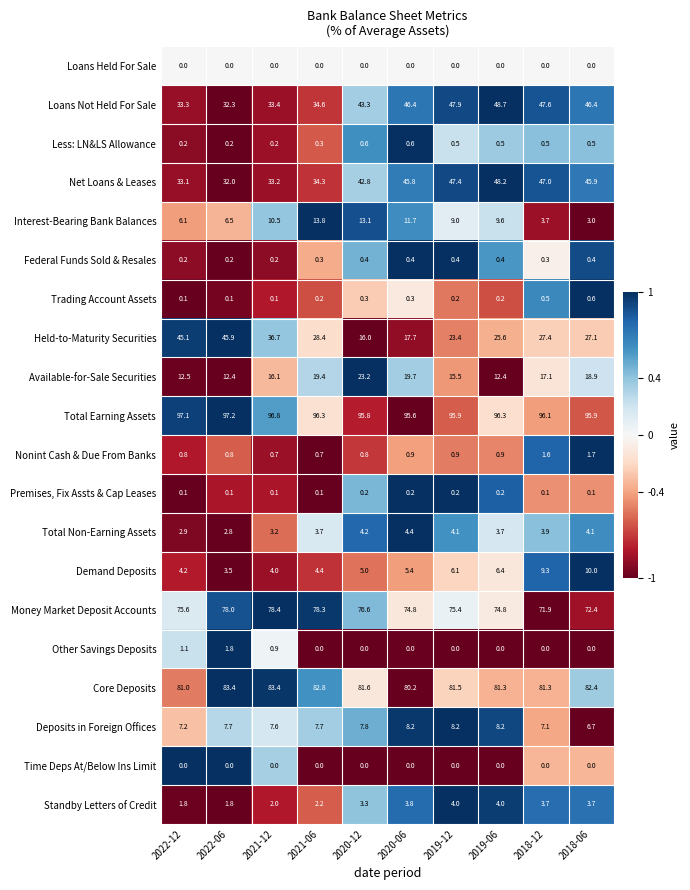

Is it true that Core Deposits equals 44.5 at 2019-06?

False